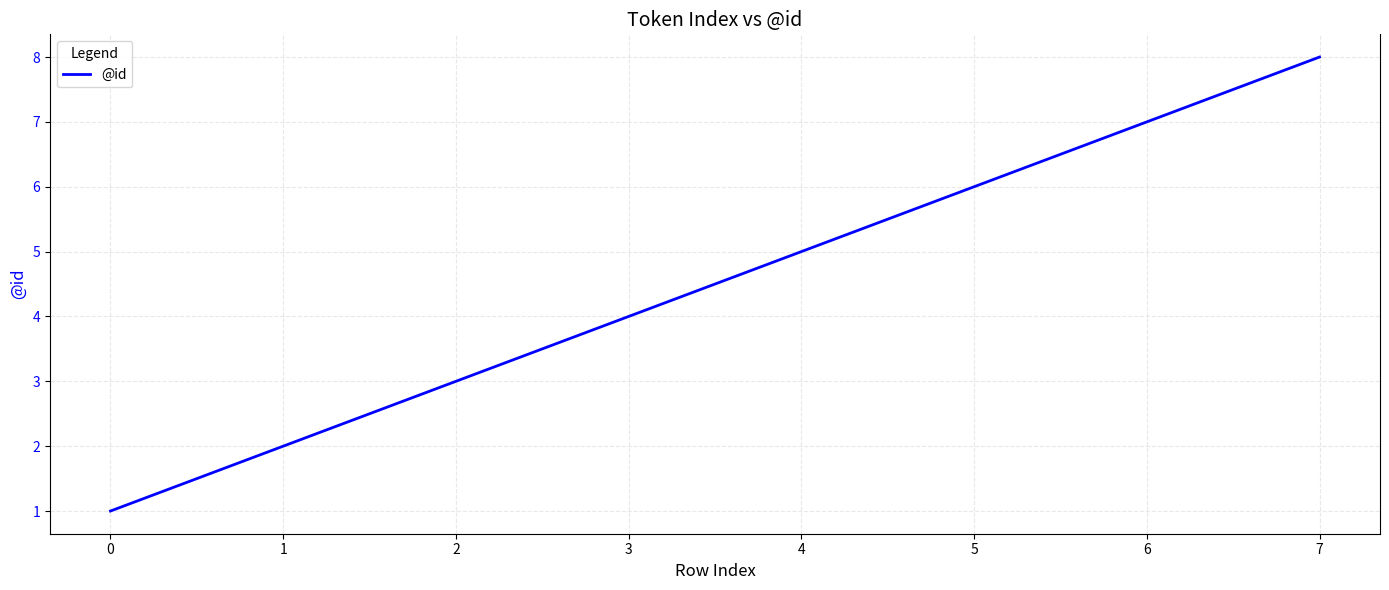

List the labels in order of value, largest first.

7, 6, 5, 4, 3, 2, 1, 0